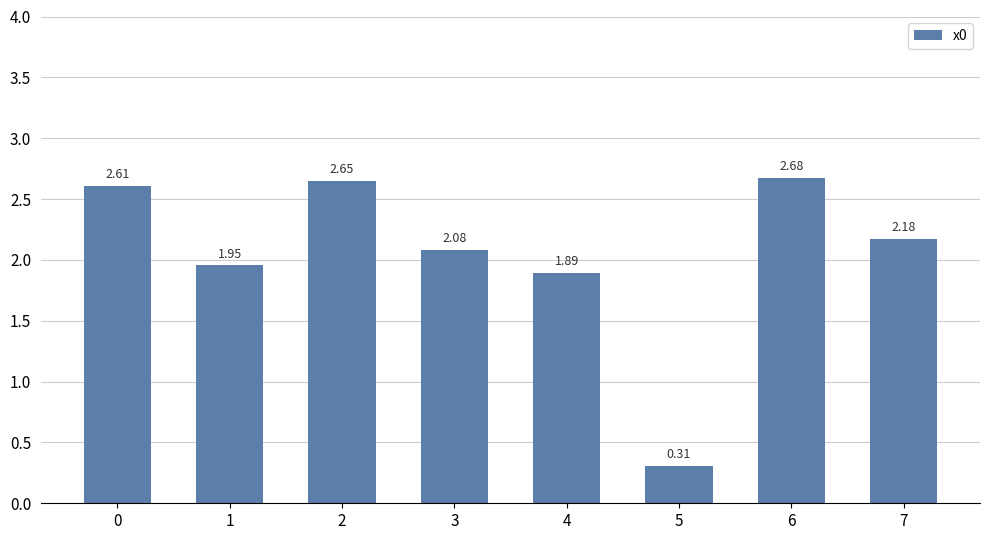

Count the number of data series in this chart.

1